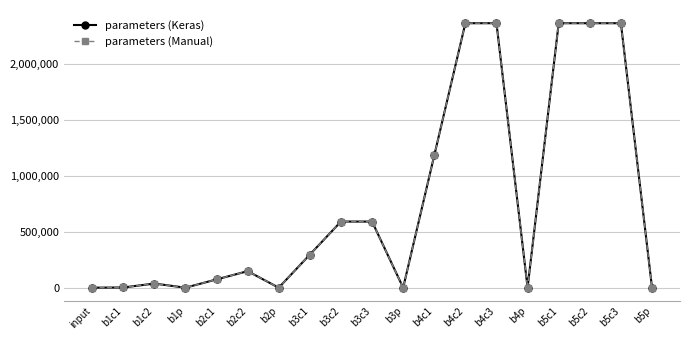

Does the chart have visible grid lines?

Yes